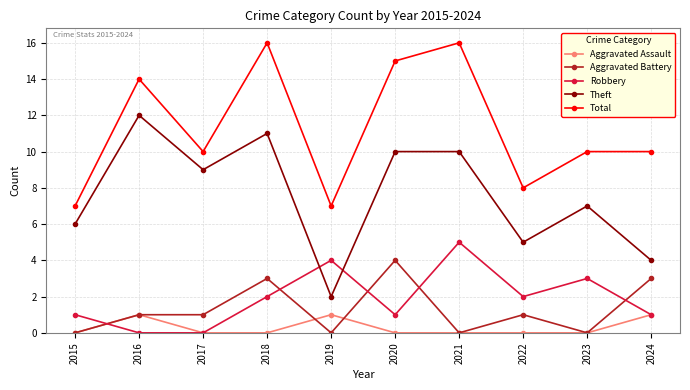

At how many categories does at least one series exceed 6?

10